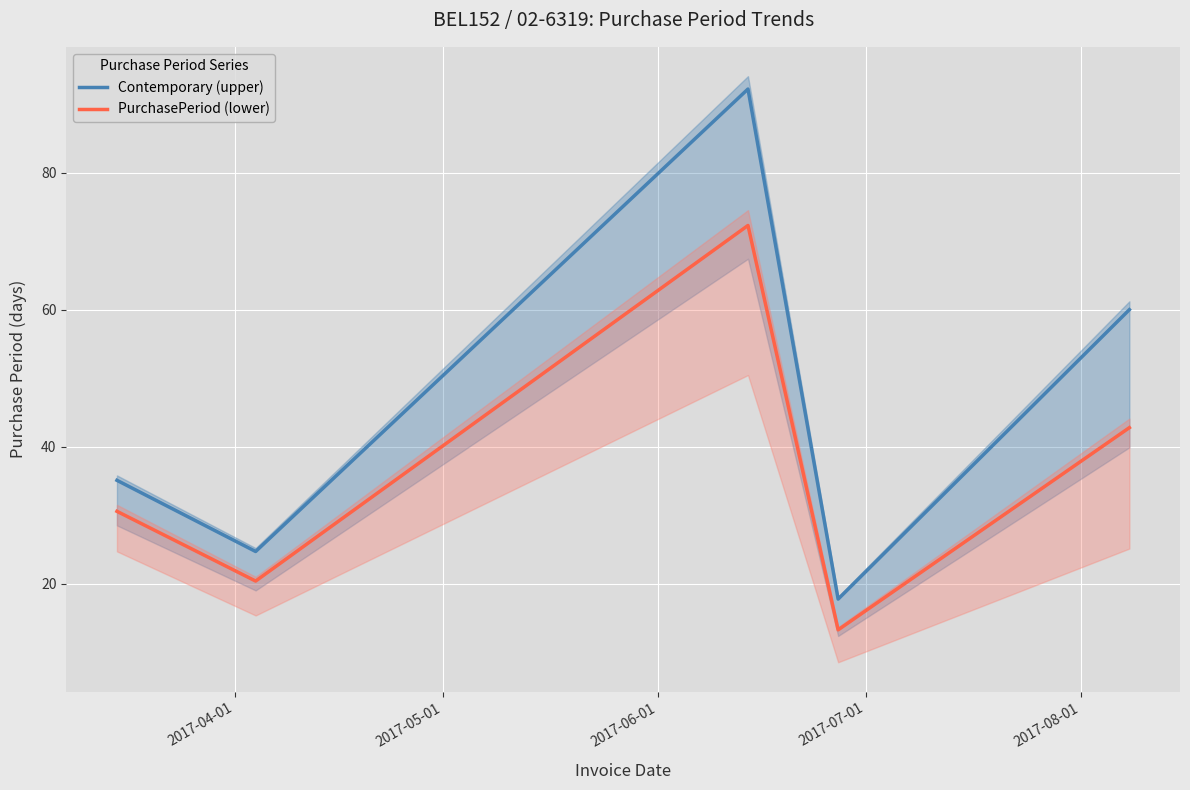

What is the minimum value for PurchasePeriod (lower)?

13.2